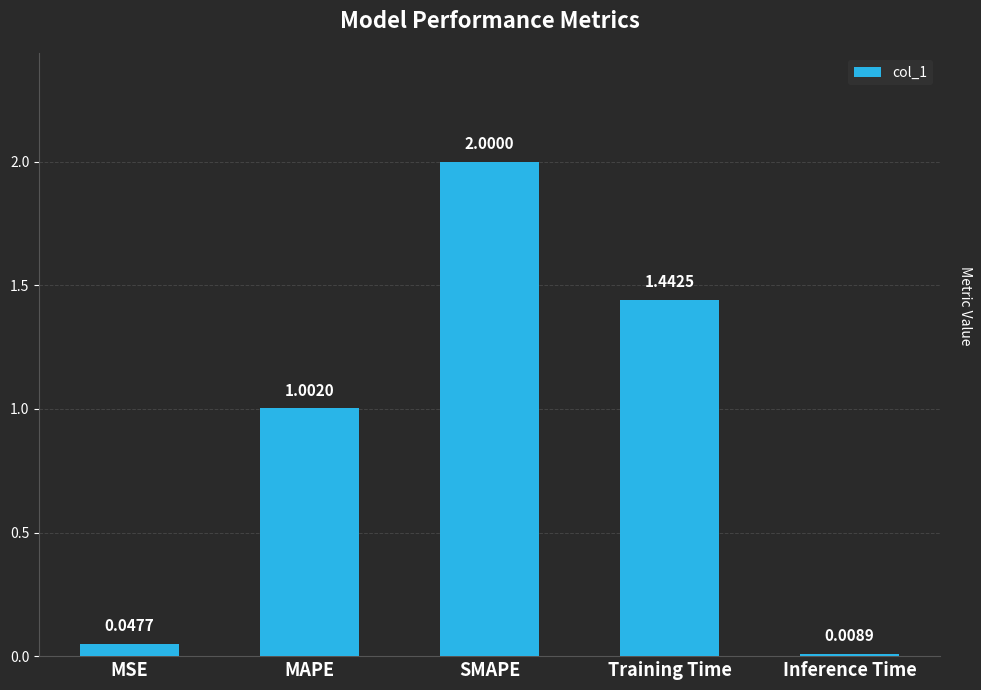

List the labels in order of value, smallest first.

Inference Time, MSE, MAPE, Training Time, SMAPE